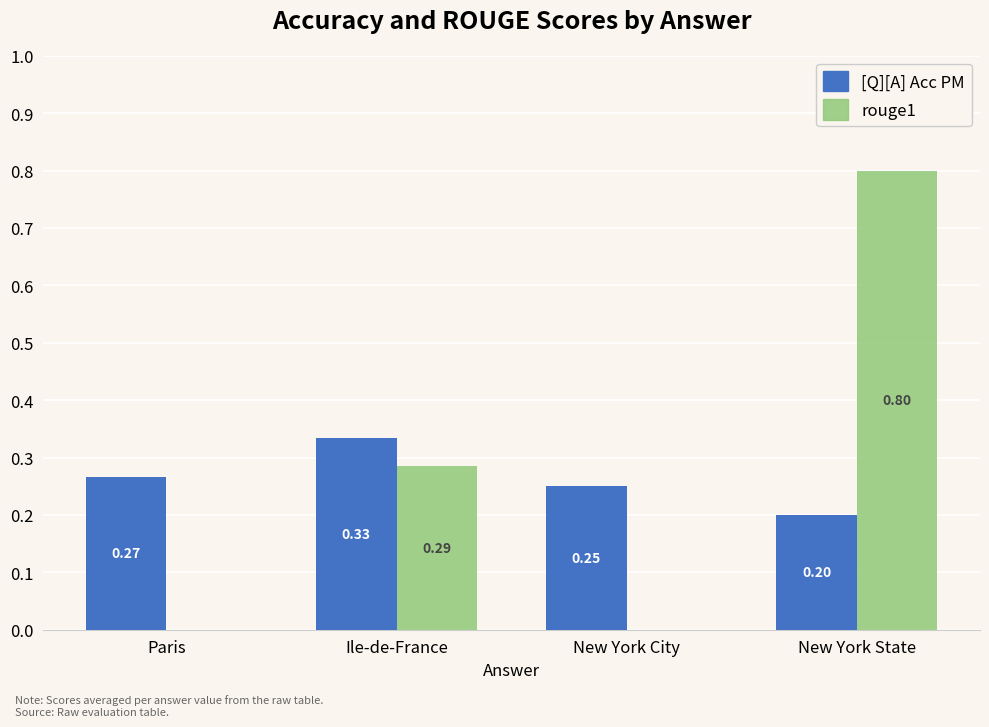

What is the sum of all [Q][A] Acc PM values?

1.1